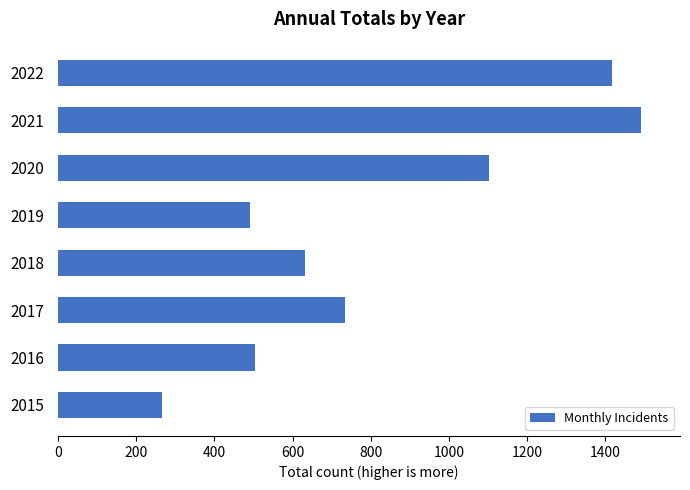

What is the ratio of the value at 2020 to the value at 2016?

2.2